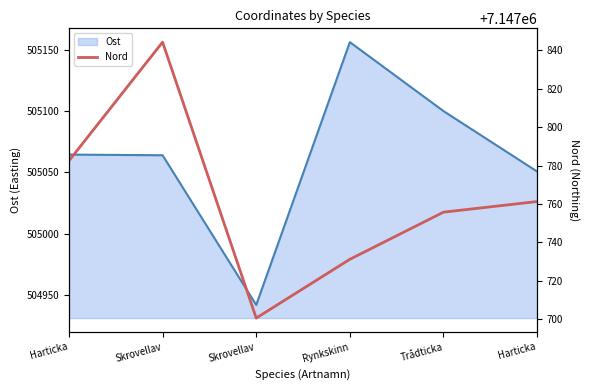

Reading right to left, what are all the values shown in this chart?

7147761.3	7147755.8	7147731.3	7147700.7	7147844.2	7147782.5